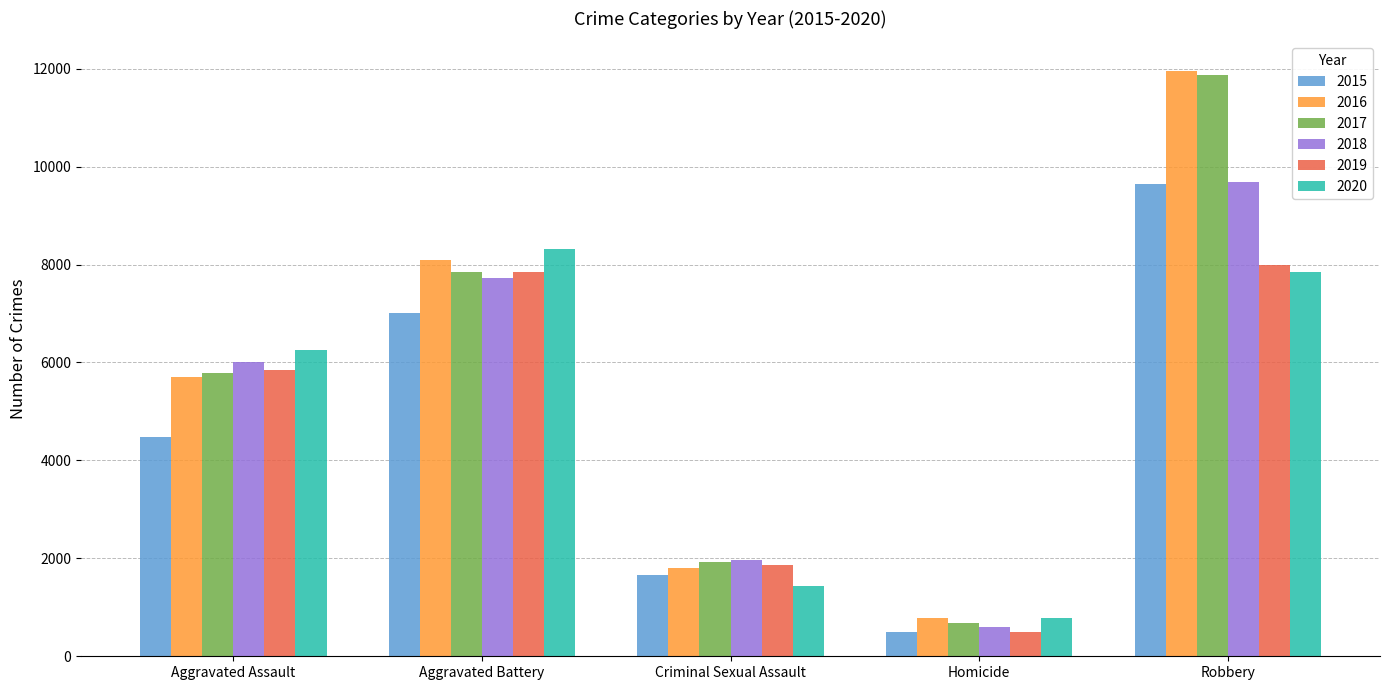

List the labels in order of 2017 value, smallest first.

Homicide, Criminal Sexual Assault, Aggravated Assault, Aggravated Battery, Robbery